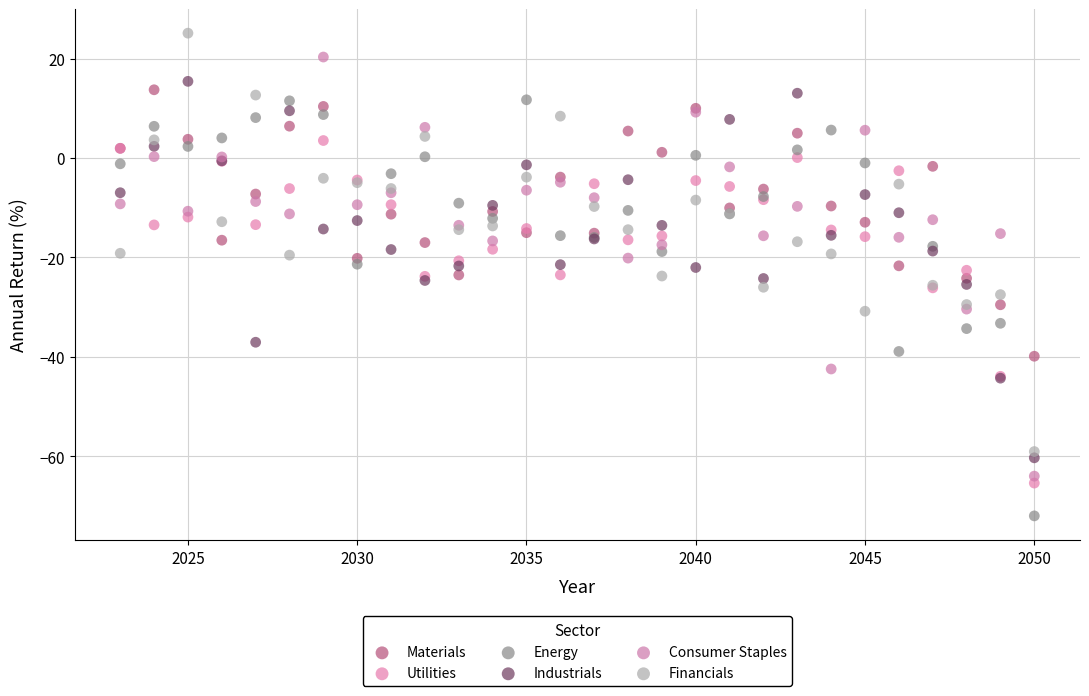

What is the X range (max minus min) for the scatter plot?

27.0